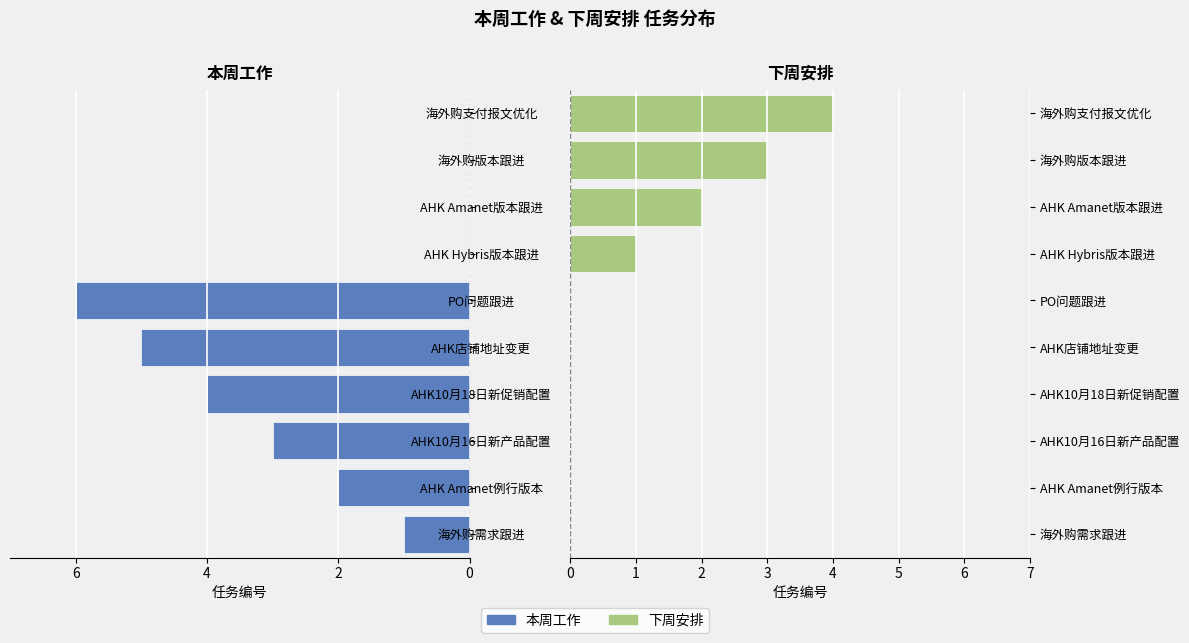

Which series changed the most between AHK10月16日新产品配置 and AHK店铺地址变更?

本周工作